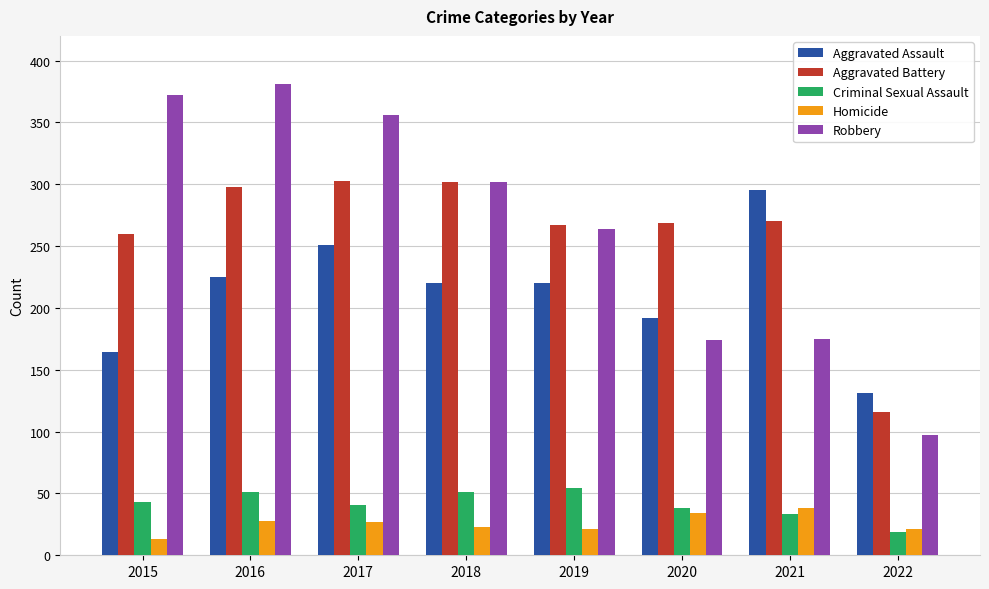

The value of Aggravated Assault at 2019 is 126. True or false?

False